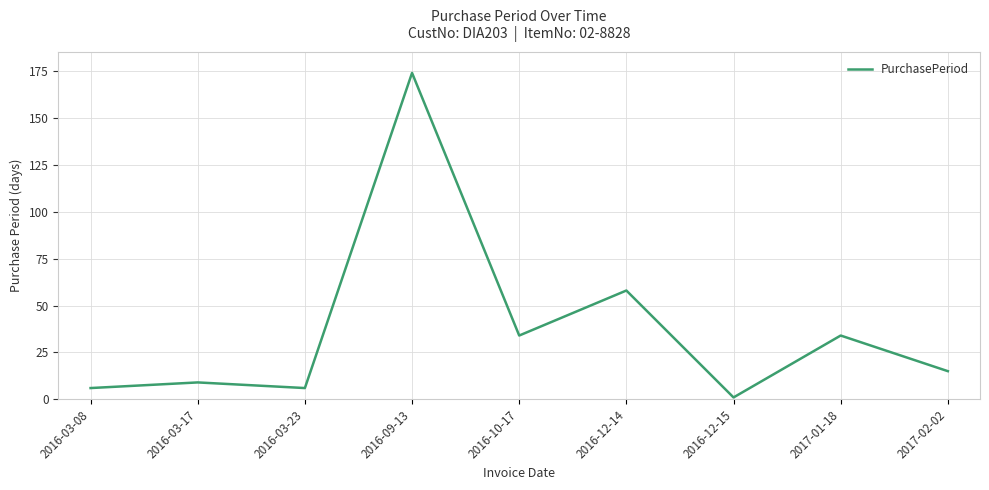

Which label corresponds to the smallest value in the chart?

2016-12-15